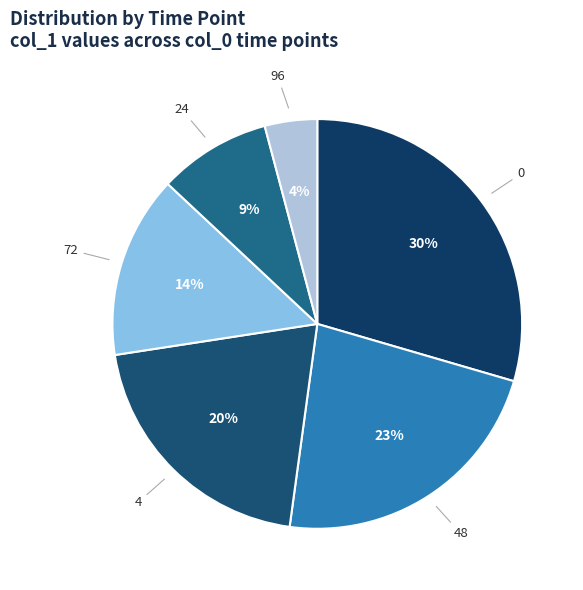

Count the number of slices in the pie.

6